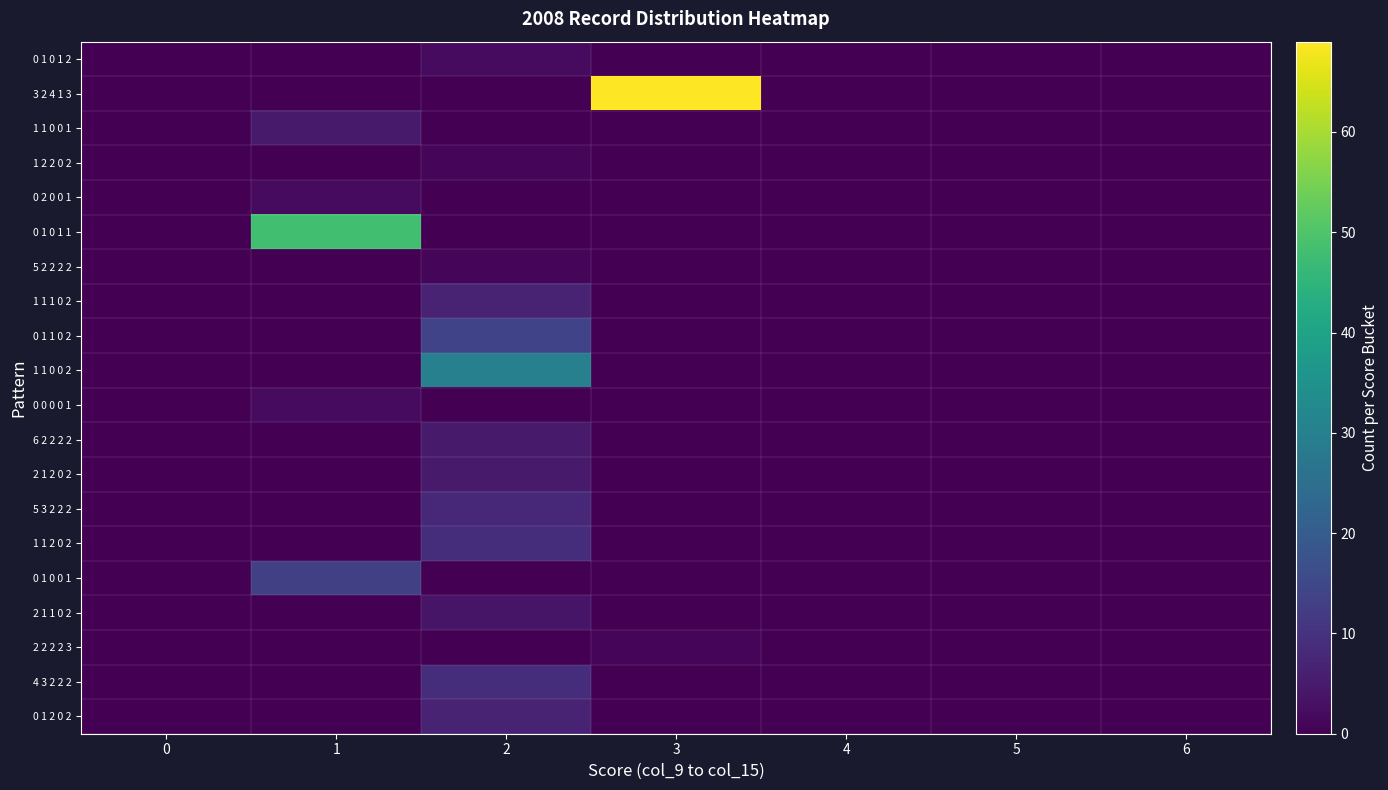

Between 2 and 5, which is larger?

2